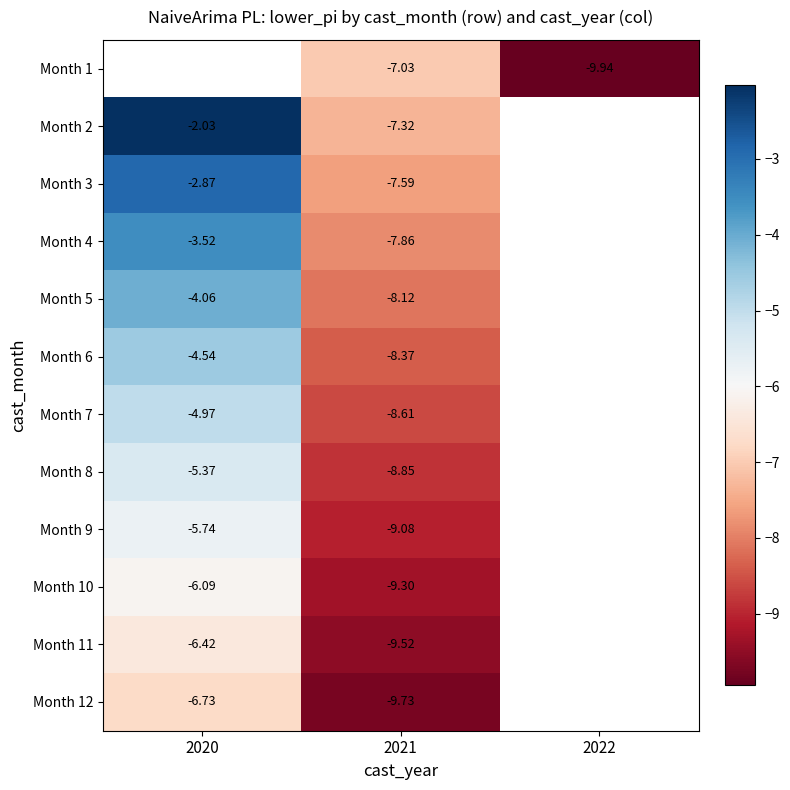

Which label corresponds to the largest value in the chart?

2020